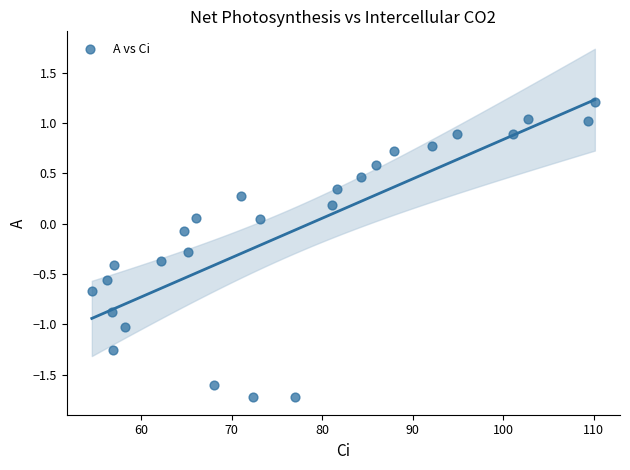

What is the range of X values (max minus min)?

55.5